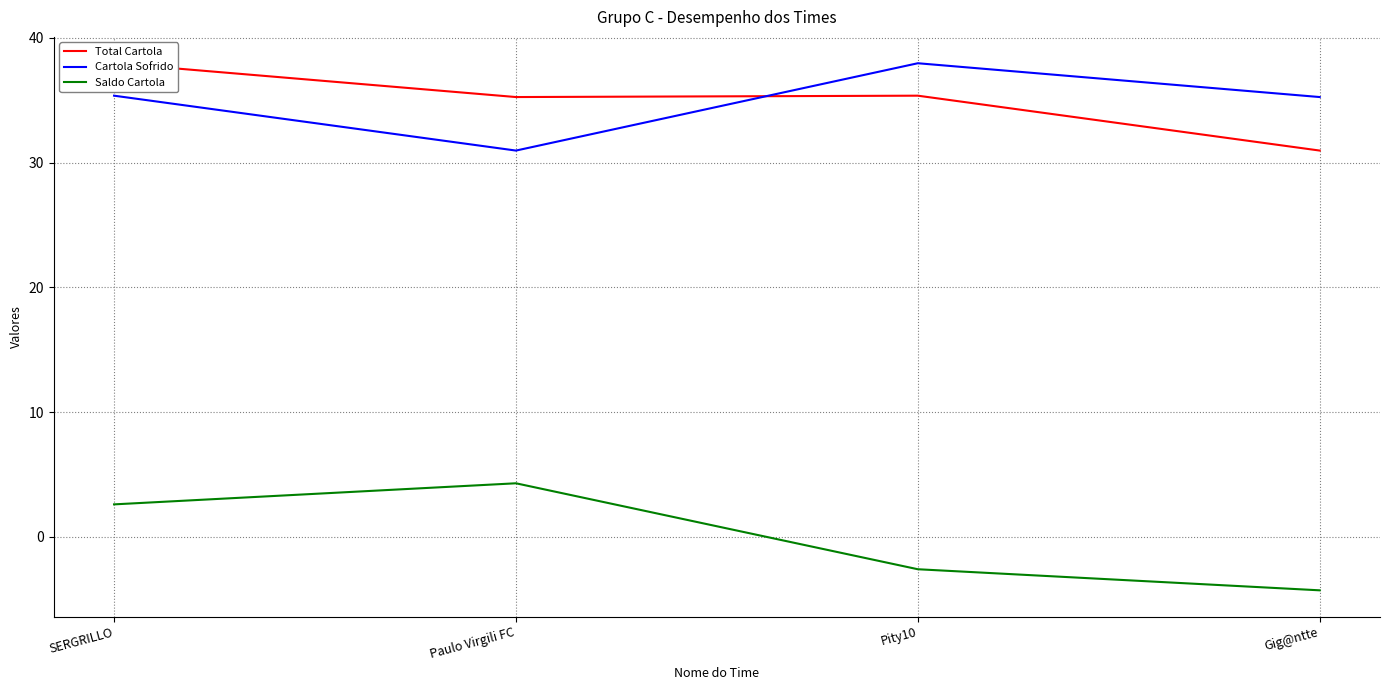

What is the difference between the second highest and second lowest values in the Saldo Cartola series?

5.2